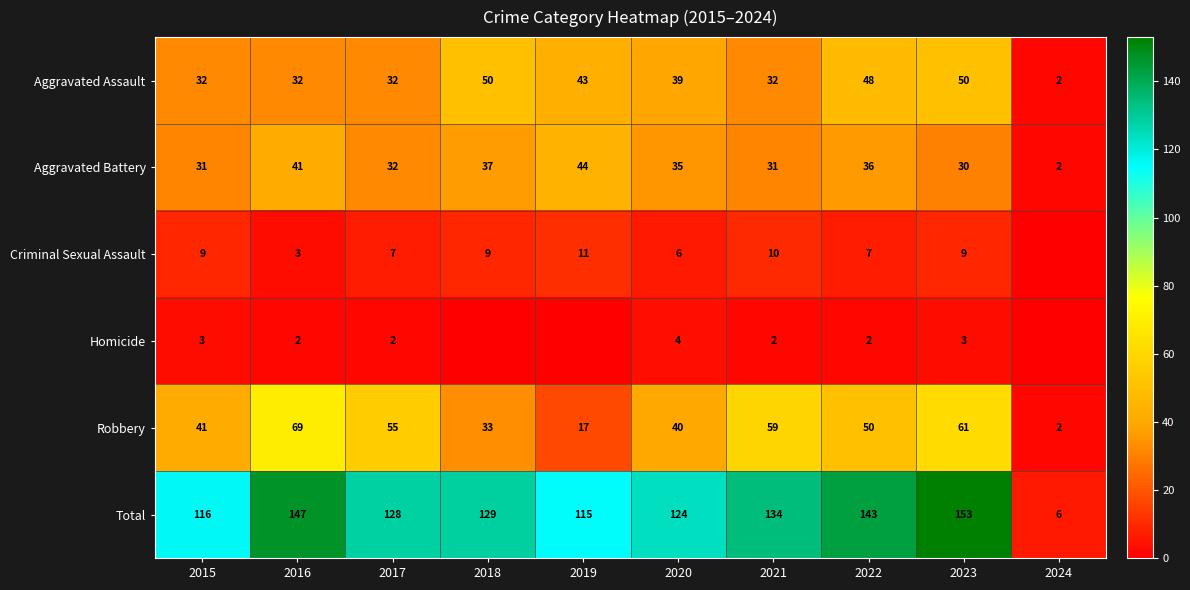

At which category is the sum across all series the highest?

2023